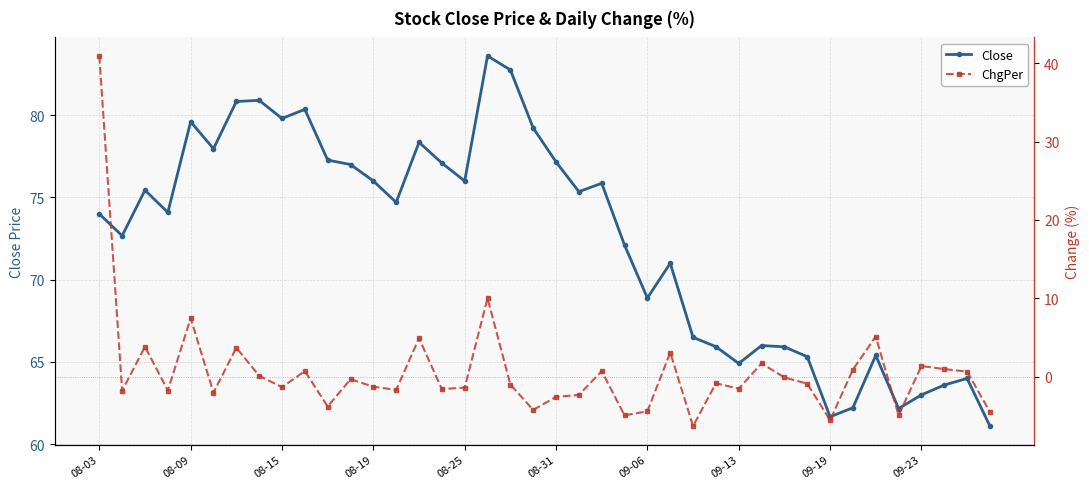

What is the difference between the second highest and minimum values in the Close series?

21.6